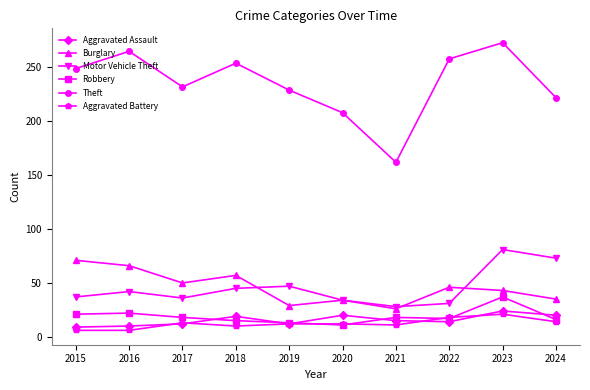

What is the sum of all Aggravated Battery values?

123